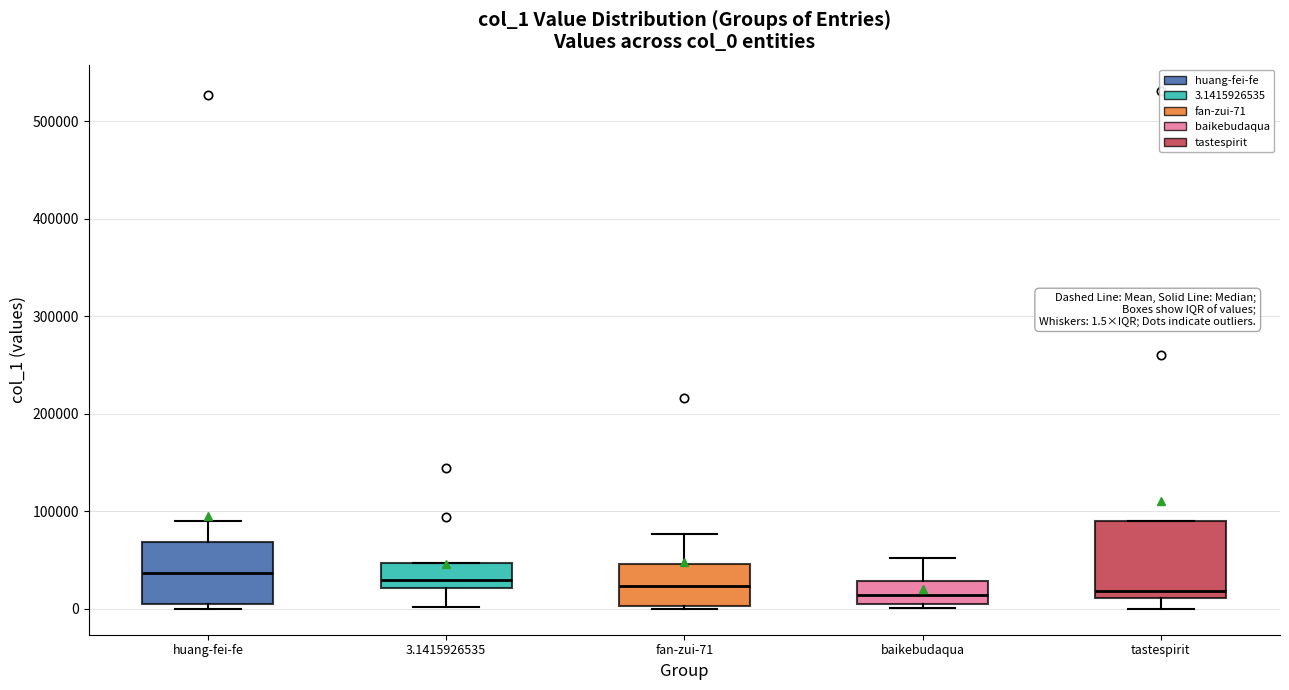

Comparing the boxes themselves (not the whiskers), which one is the tallest?

tastespirit